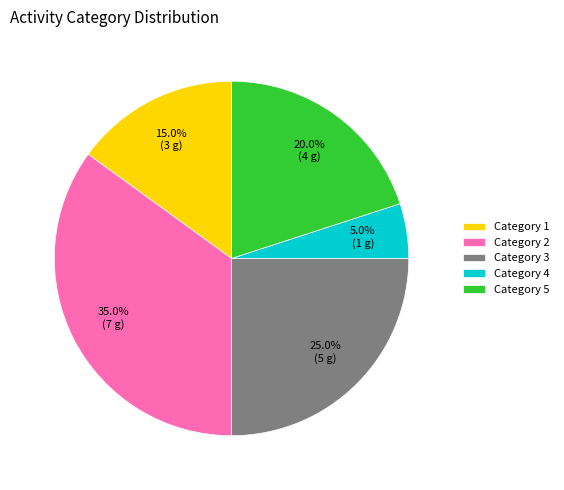

Does Category 1 account for over 50% of the chart?

No